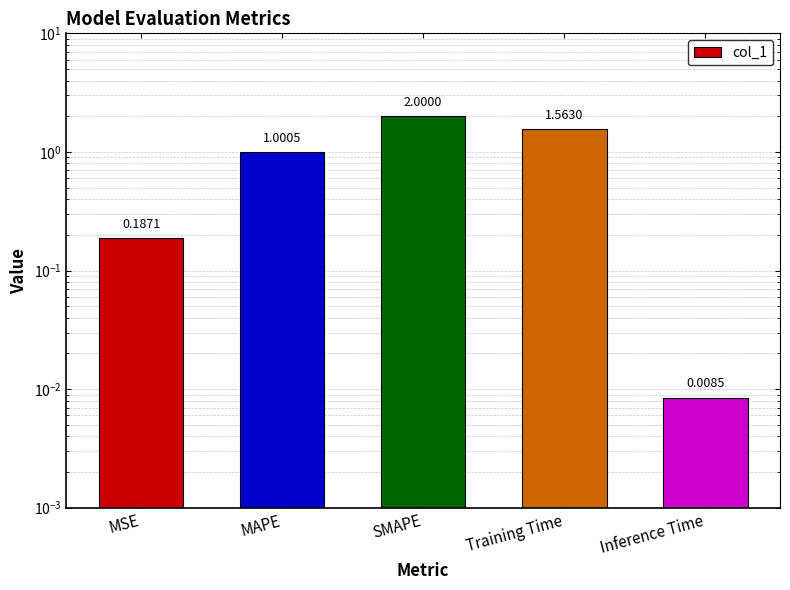

Which category has the lowest value across all series?

Inference Time